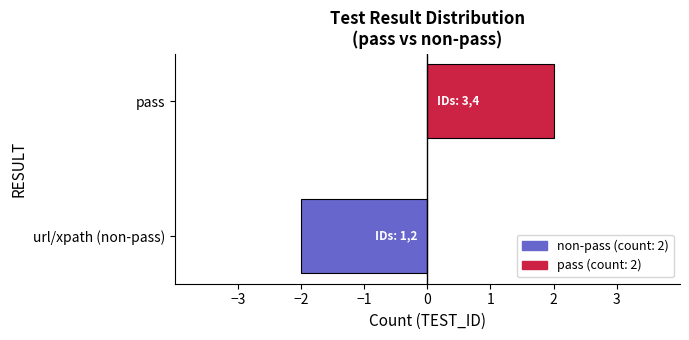

Rank the categories by value from highest to lowest.

pass, url/xpath (non-pass)